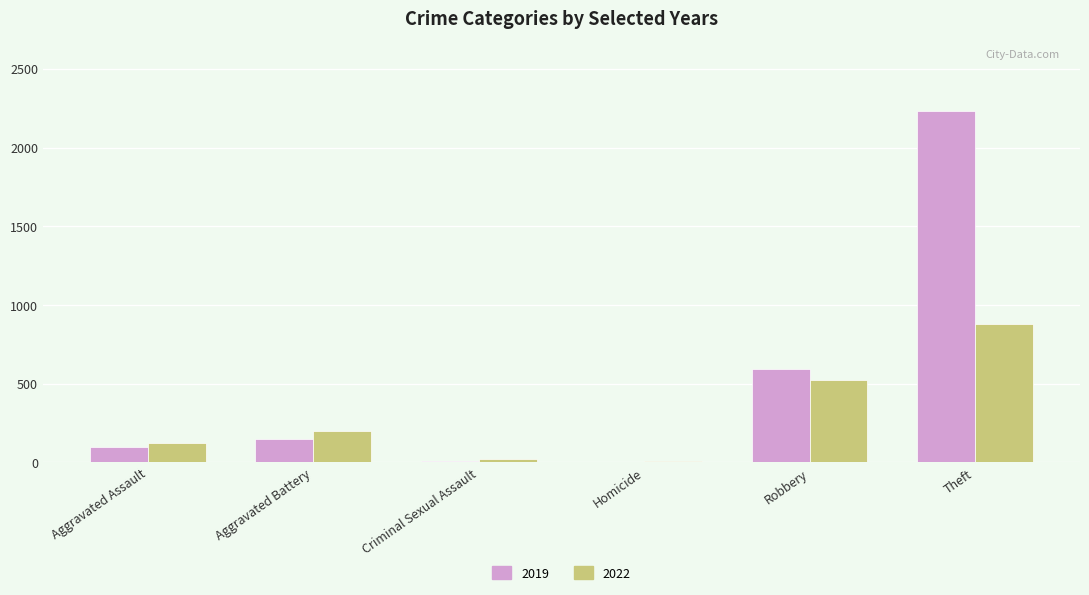

What is the sum of all 2022 values?

1754